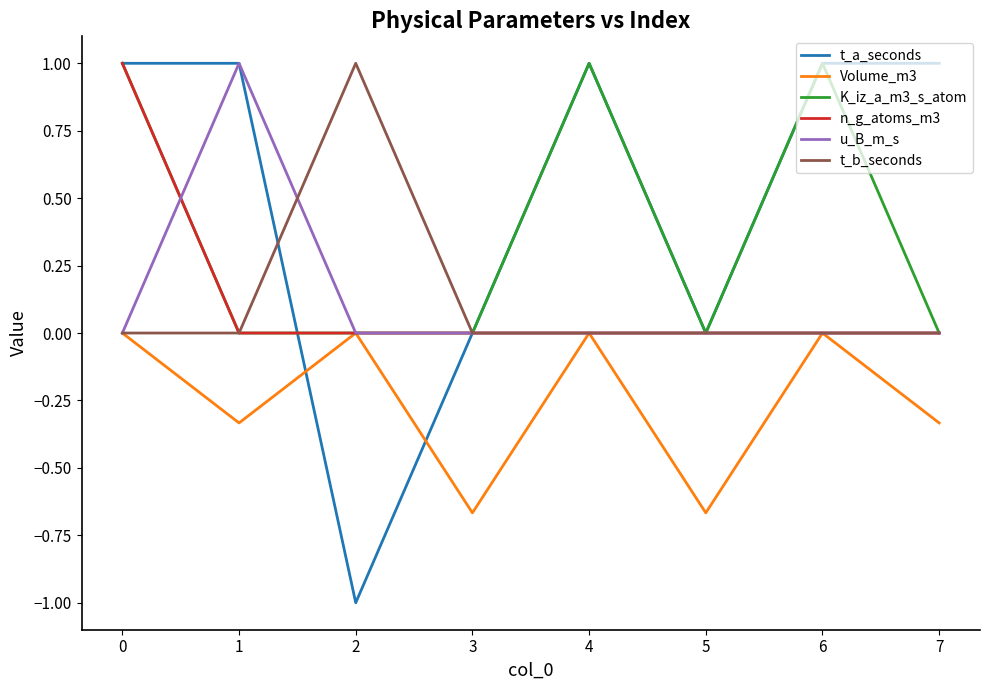

Is the value of t_a_seconds at 4 greater than the value of K_iz_a_m3_s_atom at 7?

Yes